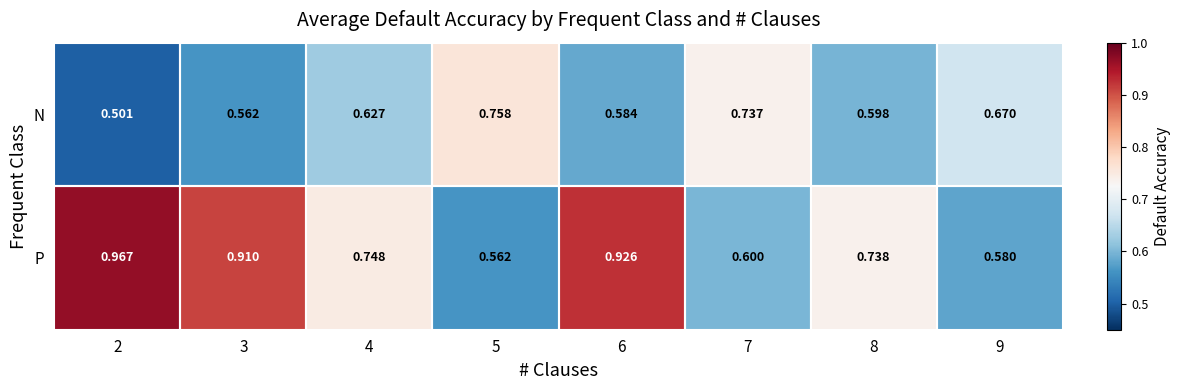

Which series has the largest total across all categories?

P